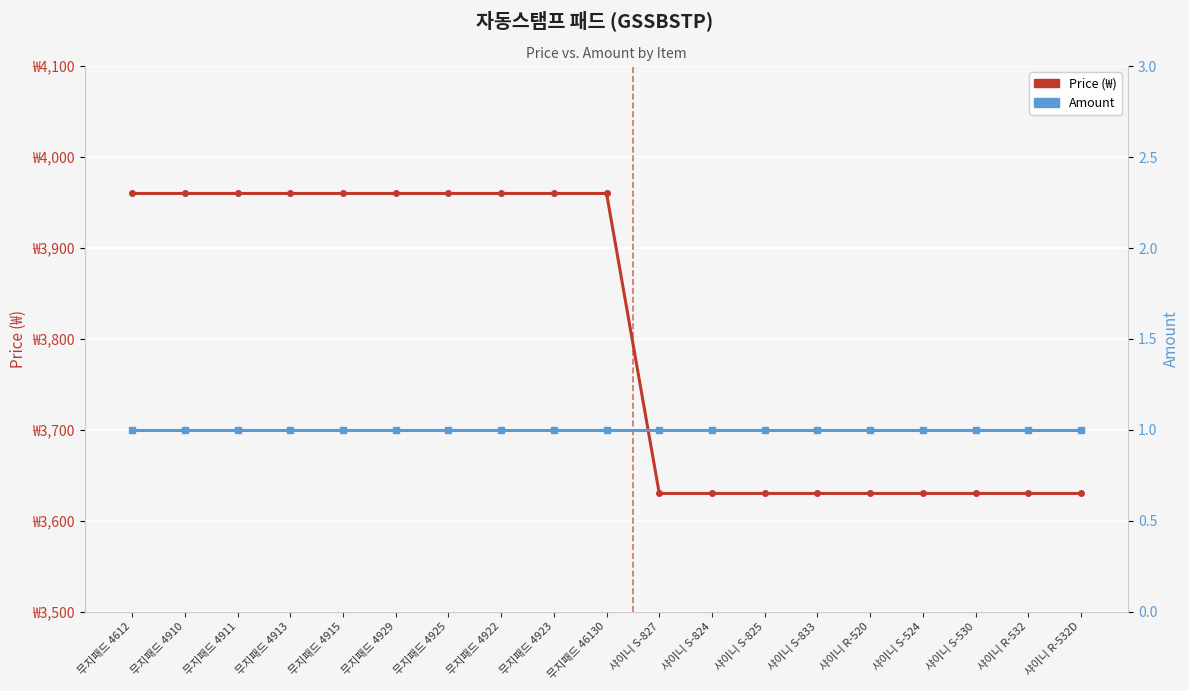

What is the label of the 9th point from the left?

무지패드 4923